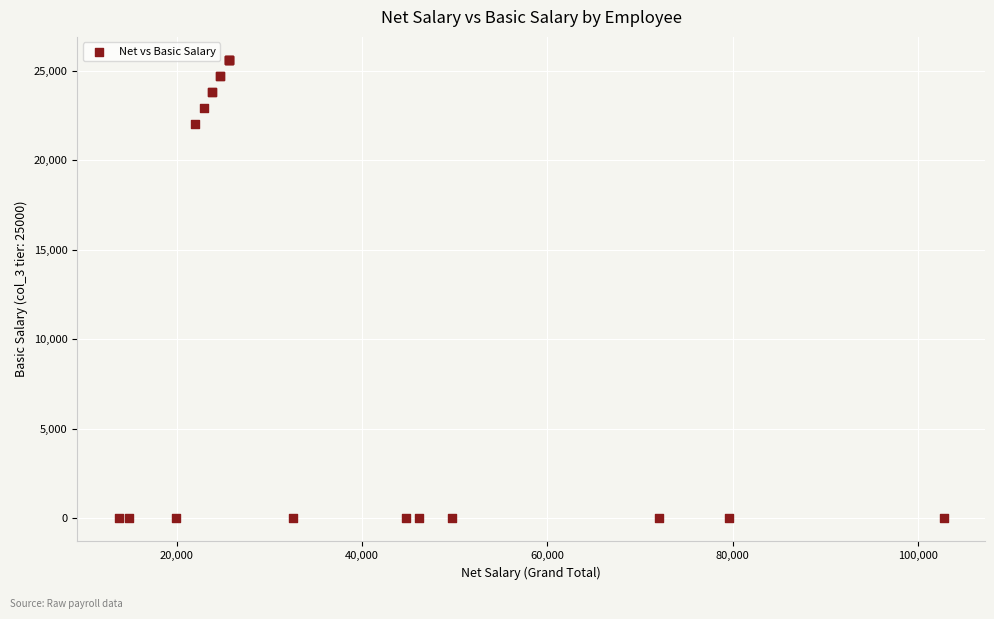

What Y value in the scatter plot is closest to 12803?

22035.7